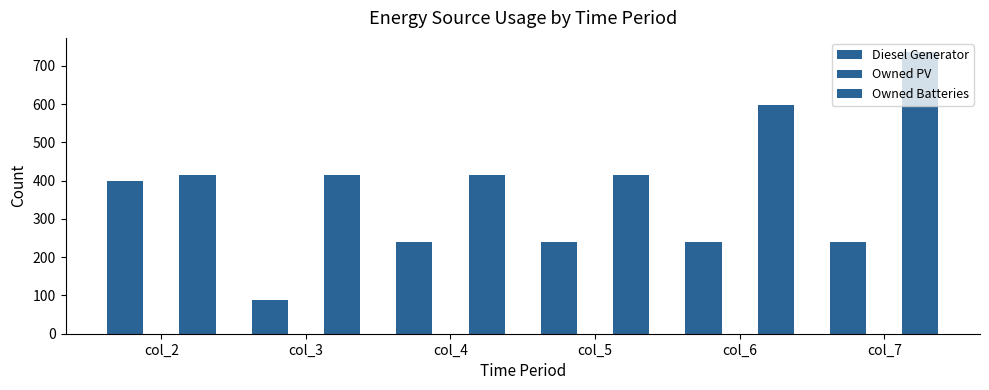

Between col_2 and col_7, which series saw the biggest shift?

Owned Batteries